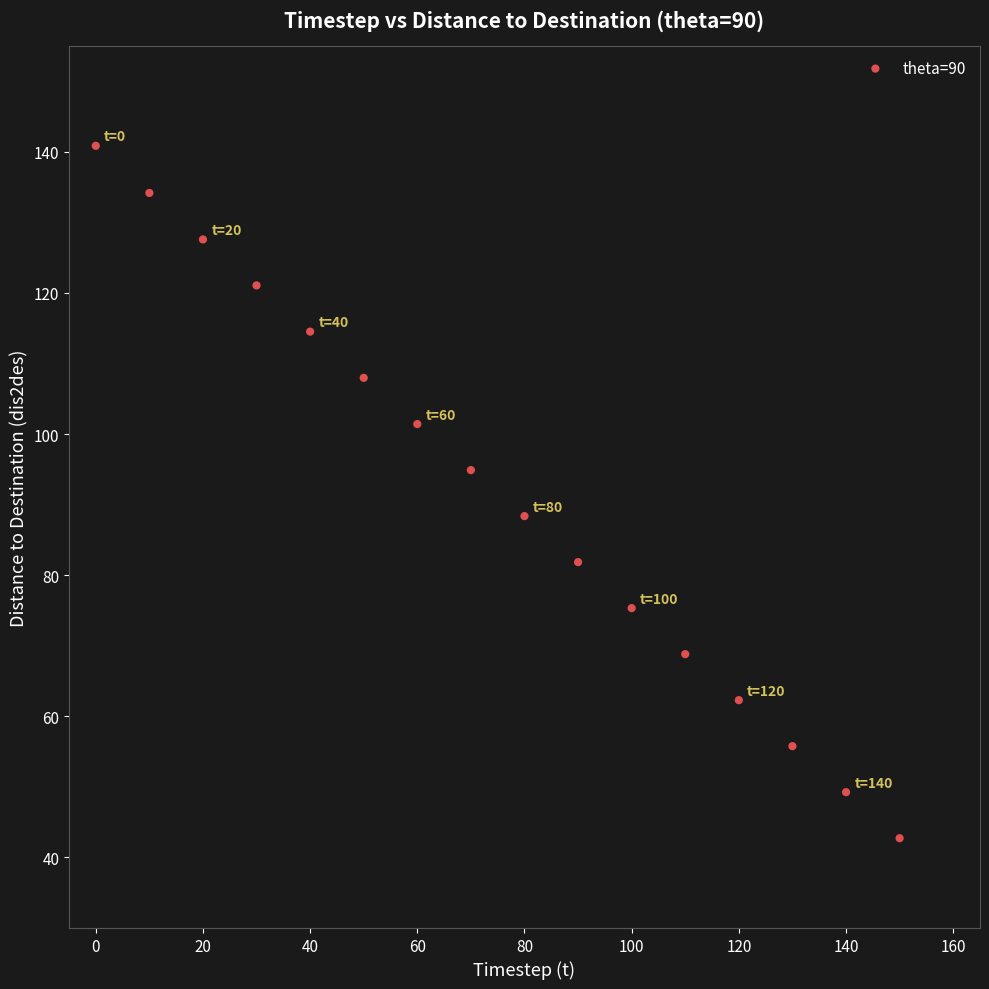

What is the range of Y values (max minus min)?

98.1